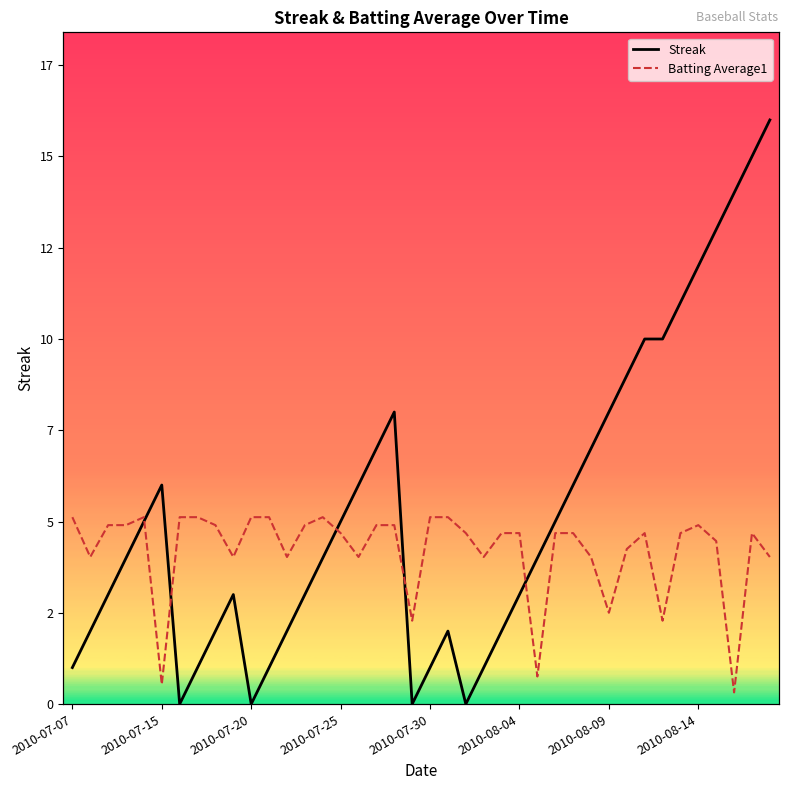

List the series in order of their overall mean, highest first.

Streak, Batting Average1